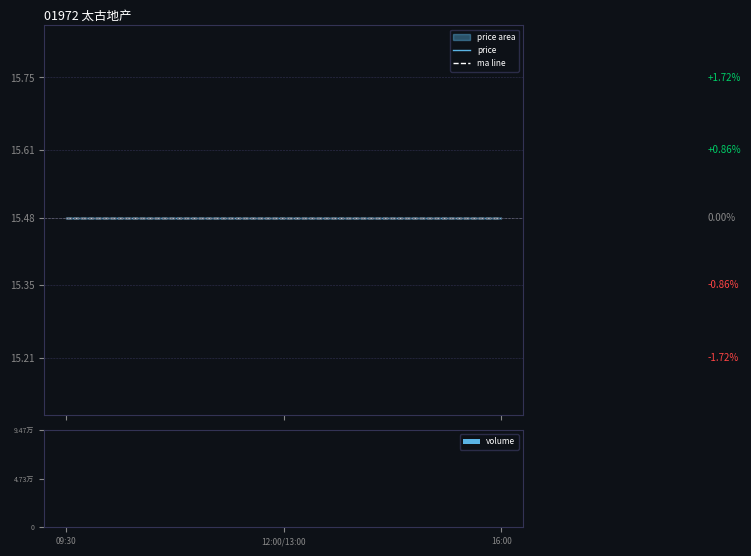

What position from the right is 12:00/13:00?

2